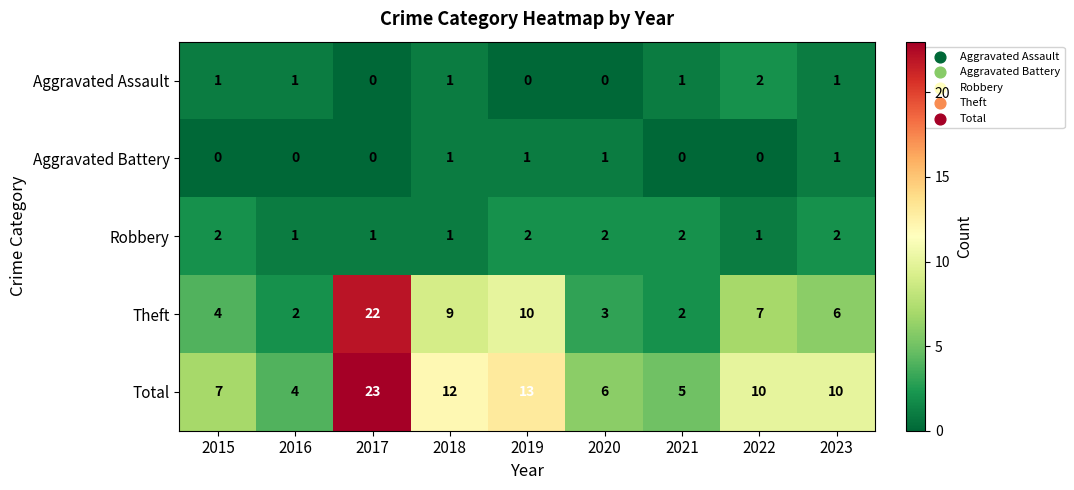

What is the total value across all series at 2018?

24